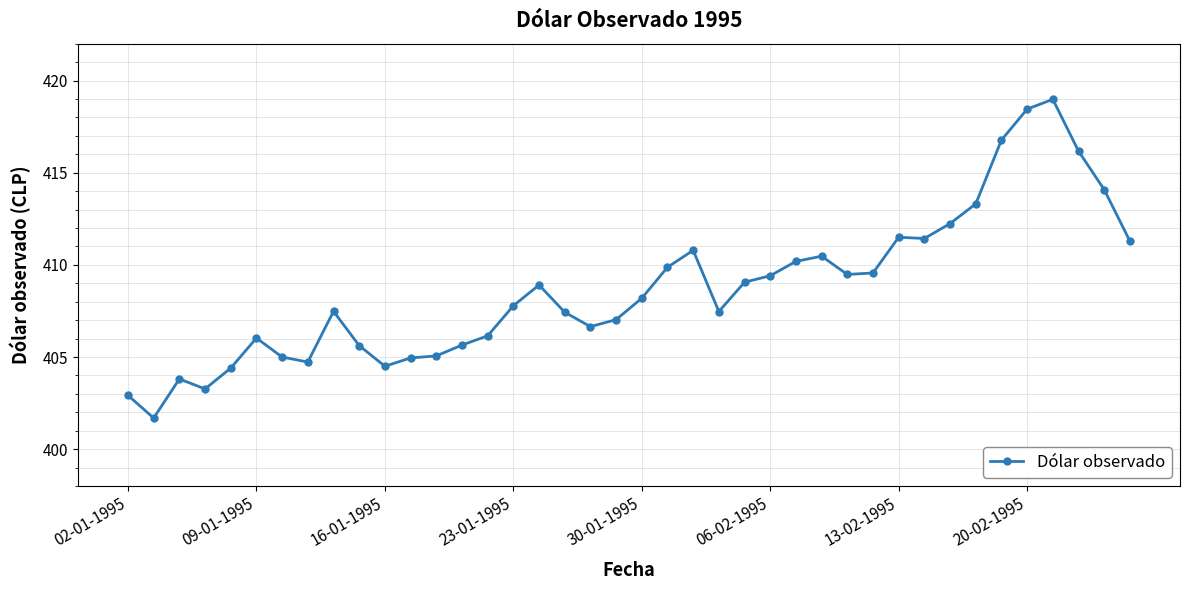

True or false: there are more than 1 points higher than both neighbors.

True